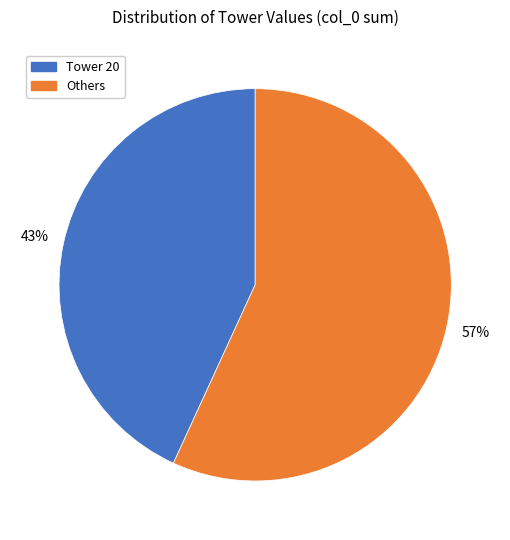

To the nearest percent, what is the difference between the largest and smallest slice percentages?

14%